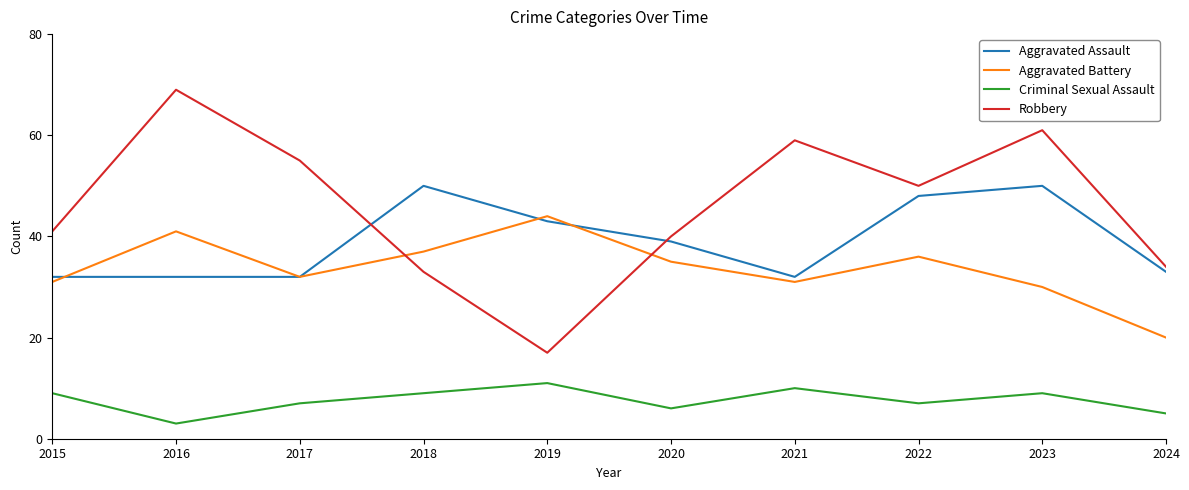

The Criminal Sexual Assault series shows 7 at 2022. True or false?

True